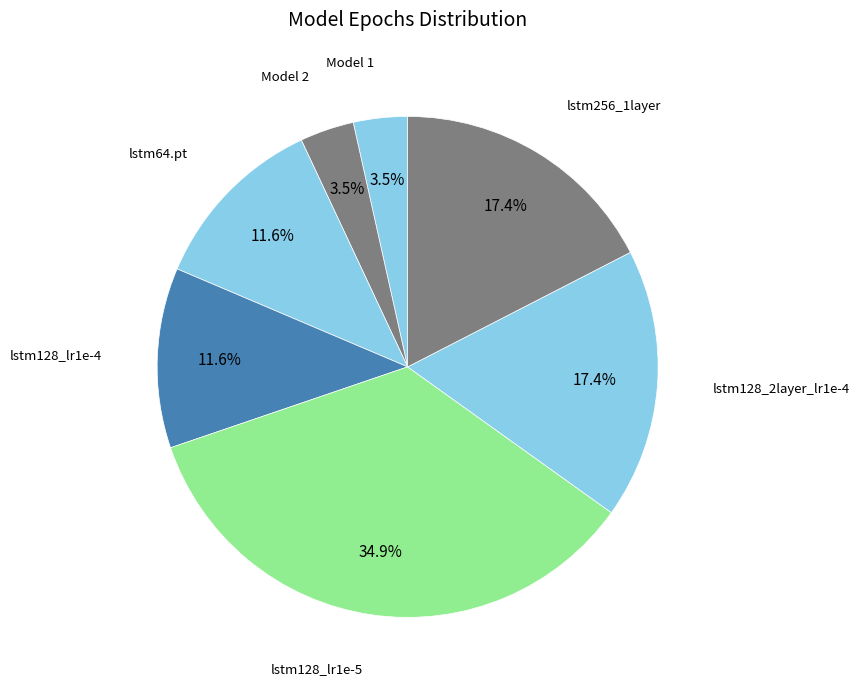

What percentage is the lstm128_lr1e-4 slice, to the nearest percent?

12%